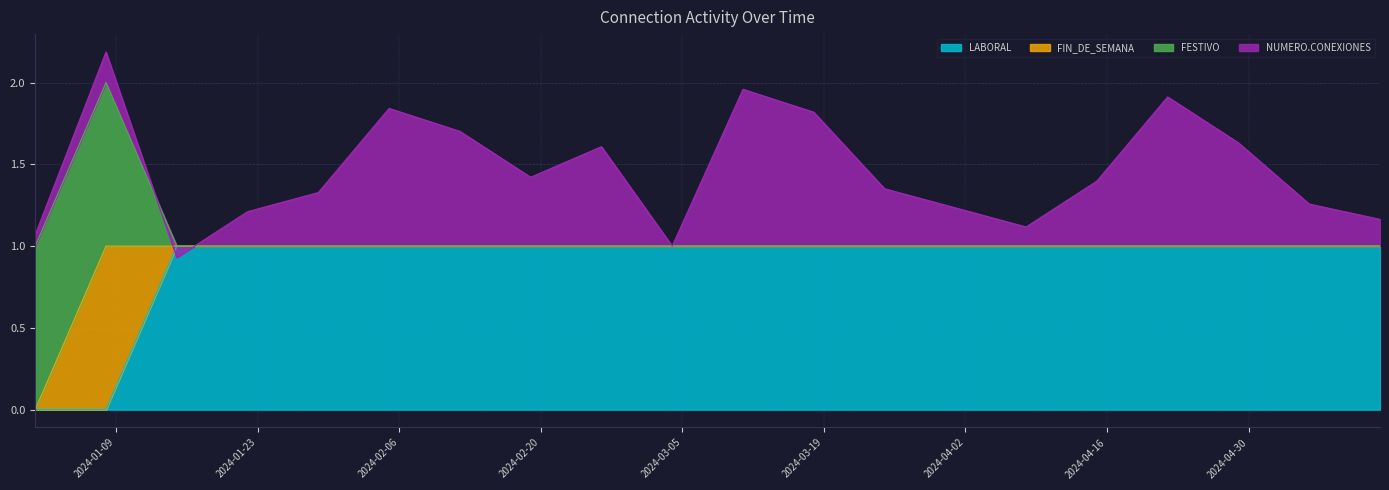

True or false: LABORAL and FIN_DE_SEMANA intersect in this chart.

False